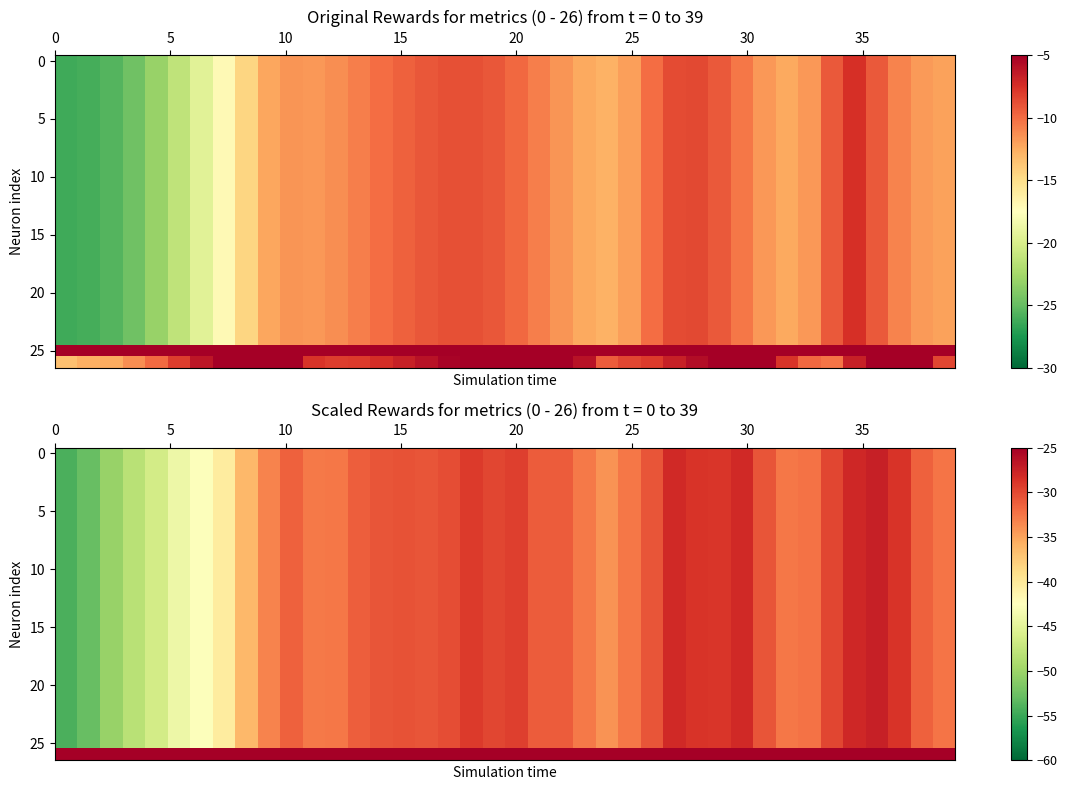

How many categories are shown in the chart?

40